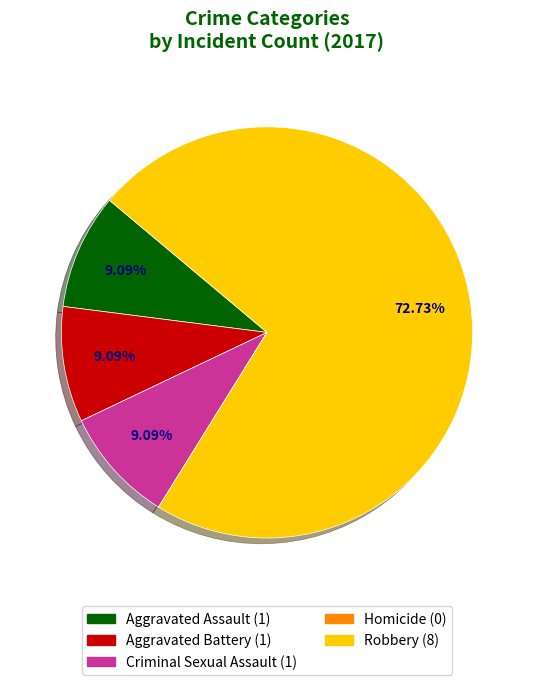

What portion of the pie excludes Criminal Sexual Assault?

90.9%